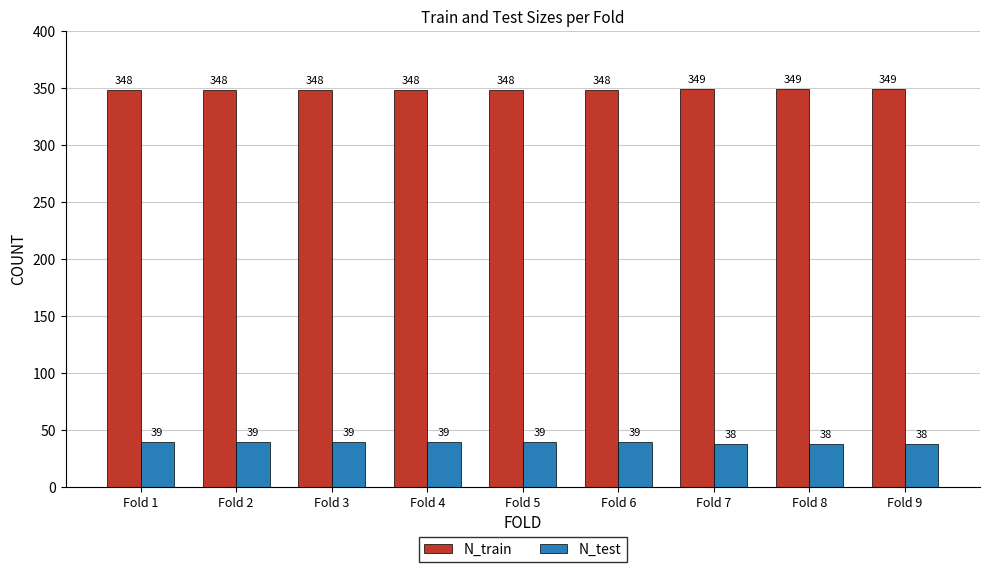

Reading right to left, extract all data points from this chart.

N_train: 349	349	349	348	348	348	348	348	348
N_test: 38	38	38	39	39	39	39	39	39